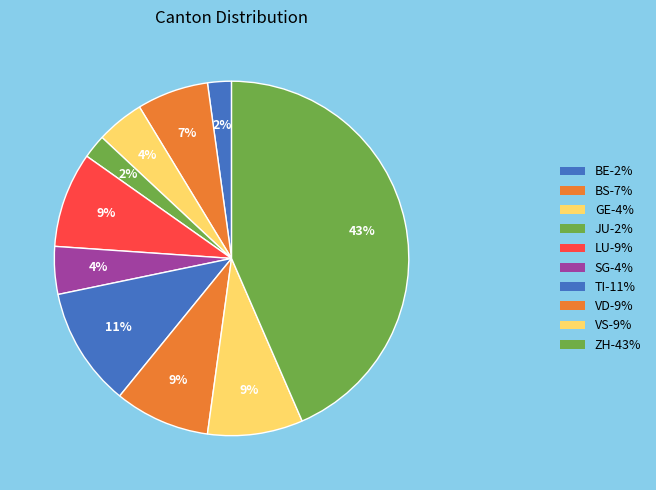

How many slices are in this pie chart?

10